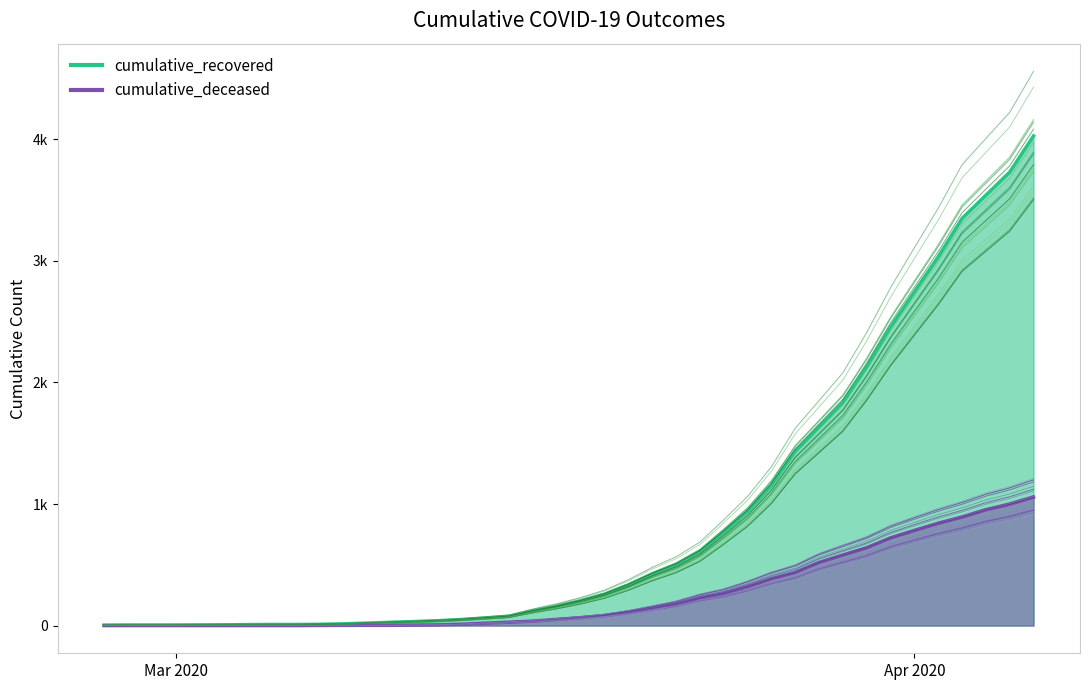

What is the label of the 32nd point from the left?

2020-03-29